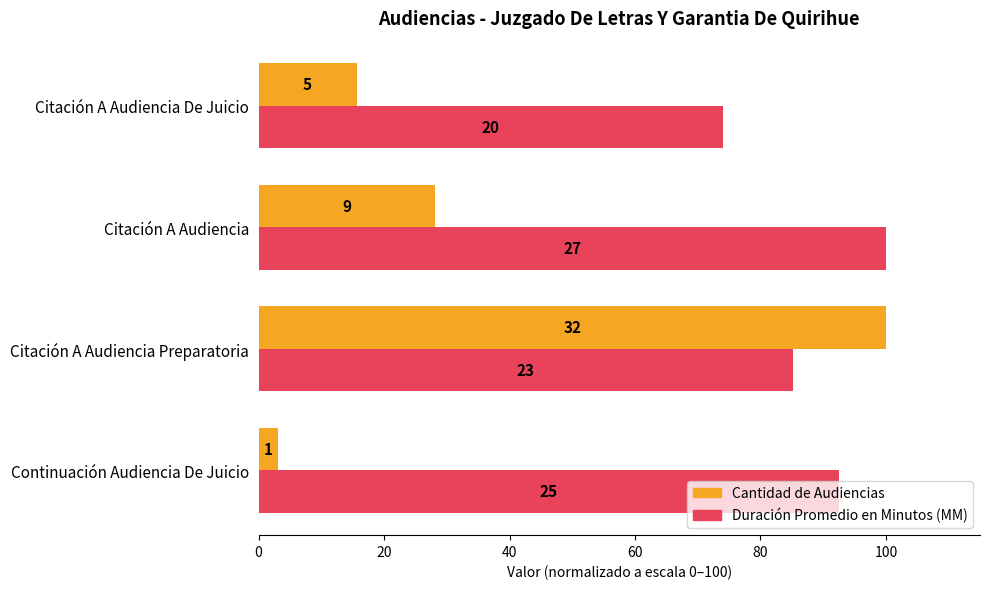

What are all the series names shown in the legend?

Cantidad de Audiencias, Duración Promedio en Minutos (MM)